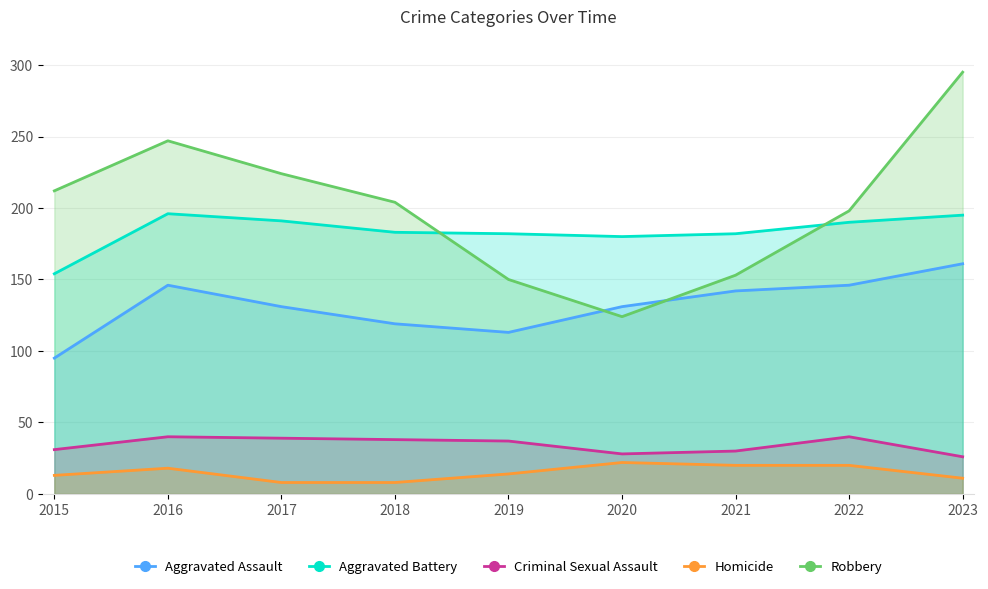

Count the number of data series in this chart.

5